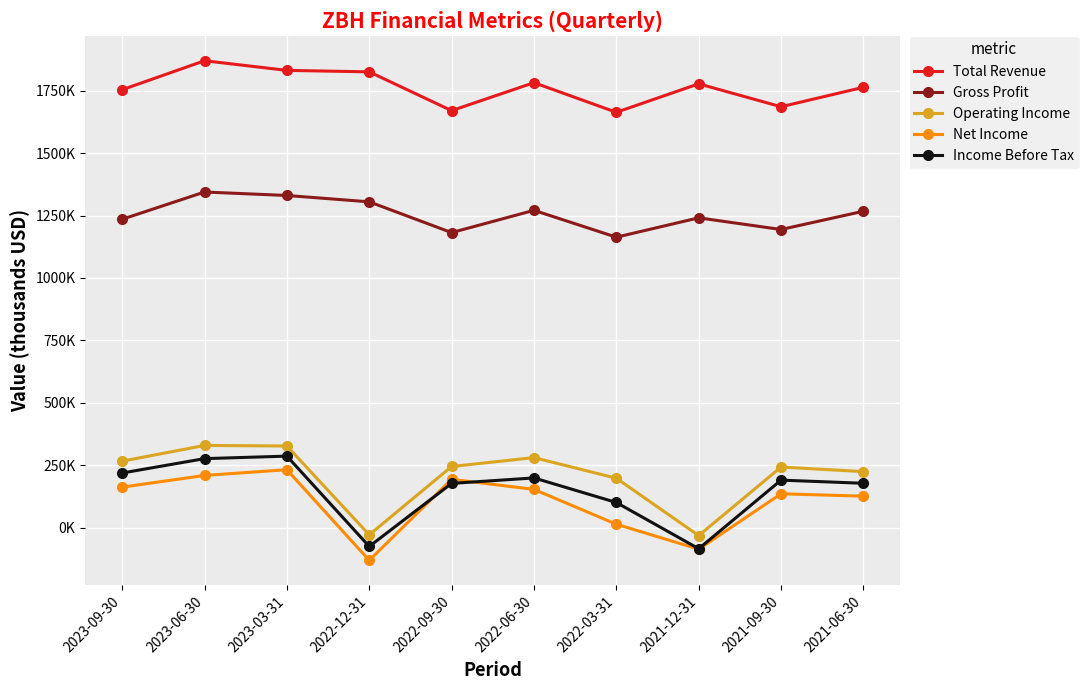

Is this an area chart (filled region under the line)?

No